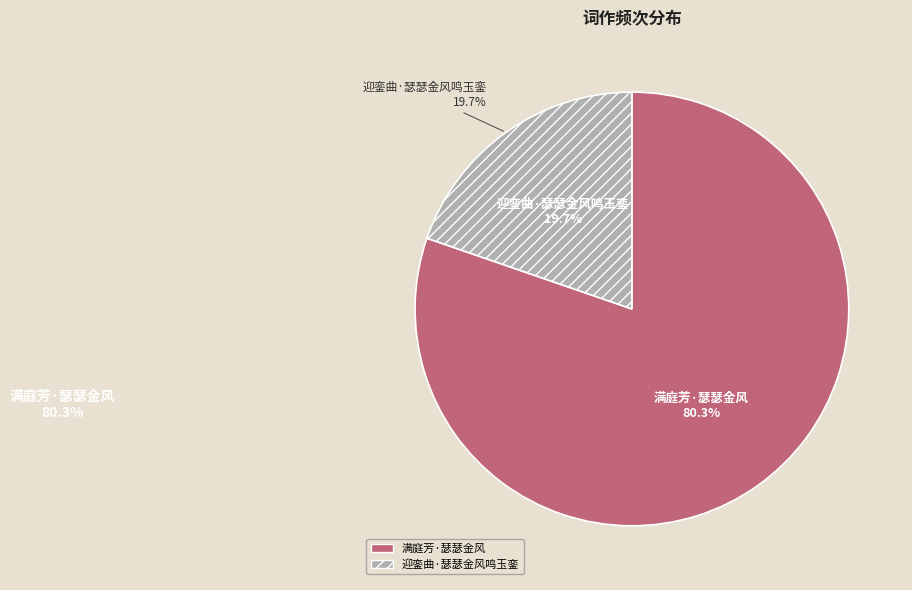

What is the majority slice?

满庭芳·瑟瑟金风